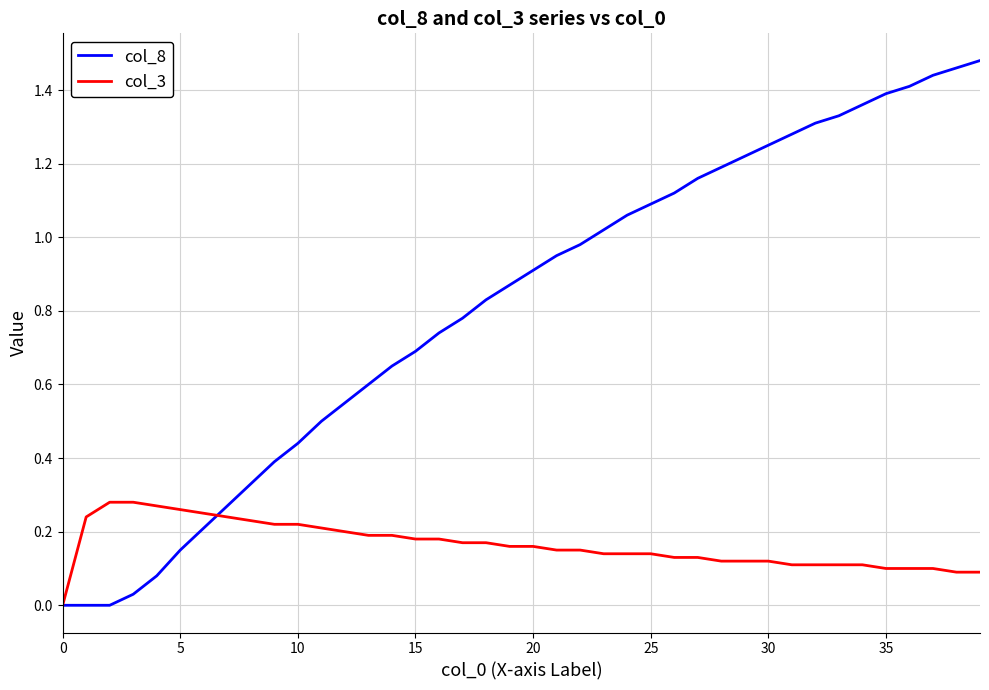

Which series has the largest range (max minus min)?

col_8